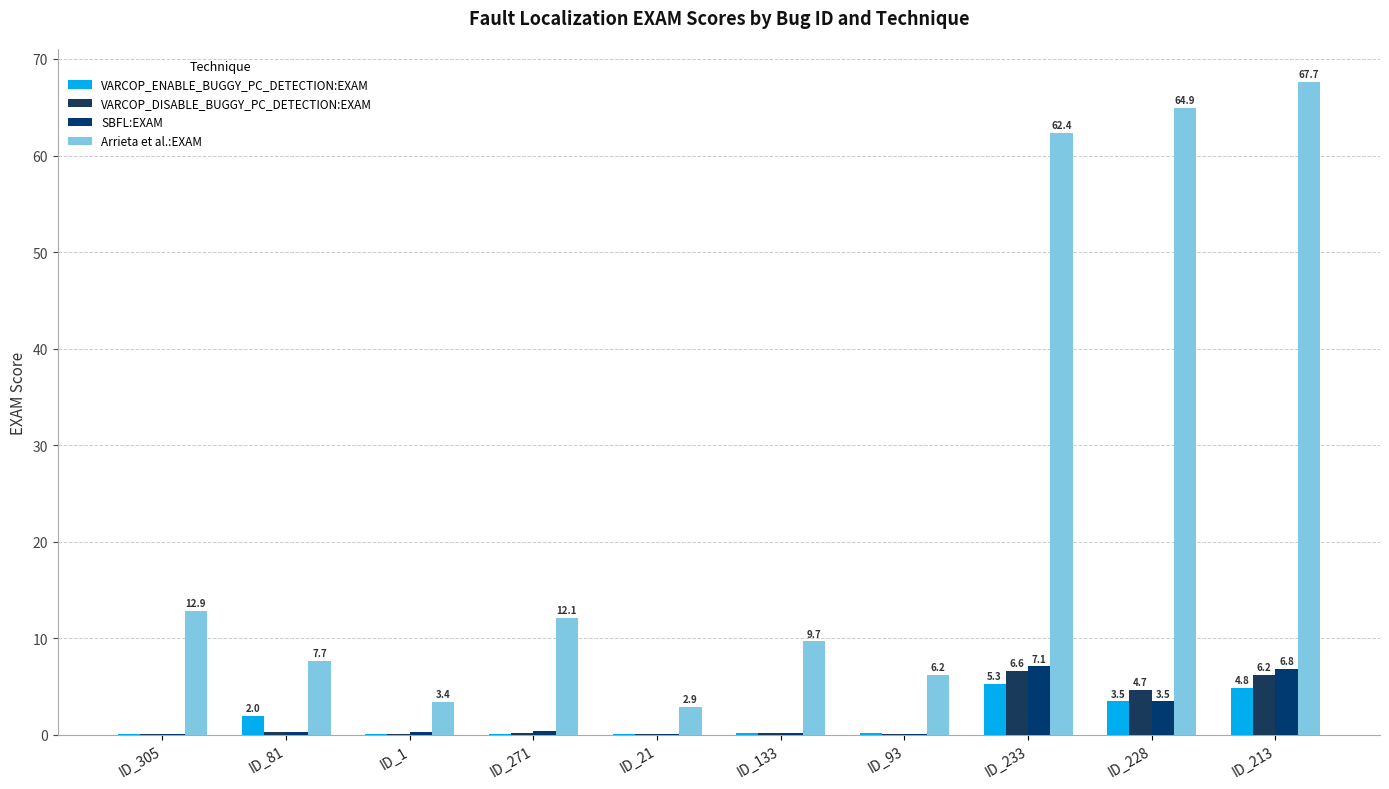

Is it true that Arrieta et al.:EXAM equals 12.1 at ID_271?

True